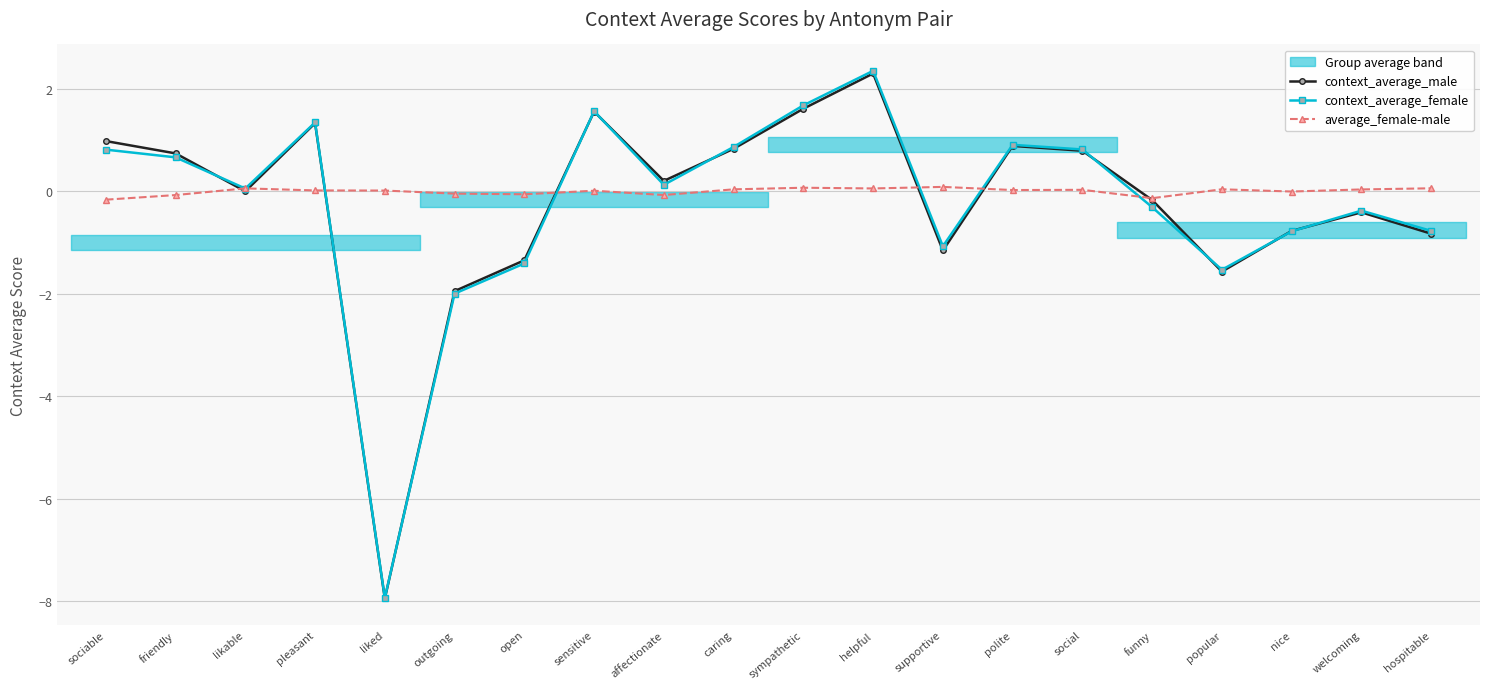

List the labels in order of context_average_male value, smallest first.

liked, outgoing, popular, open, supportive, hospitable, nice, welcoming, funny, likable, affectionate, friendly, social, caring, polite, sociable, pleasant, sensitive, sympathetic, helpful